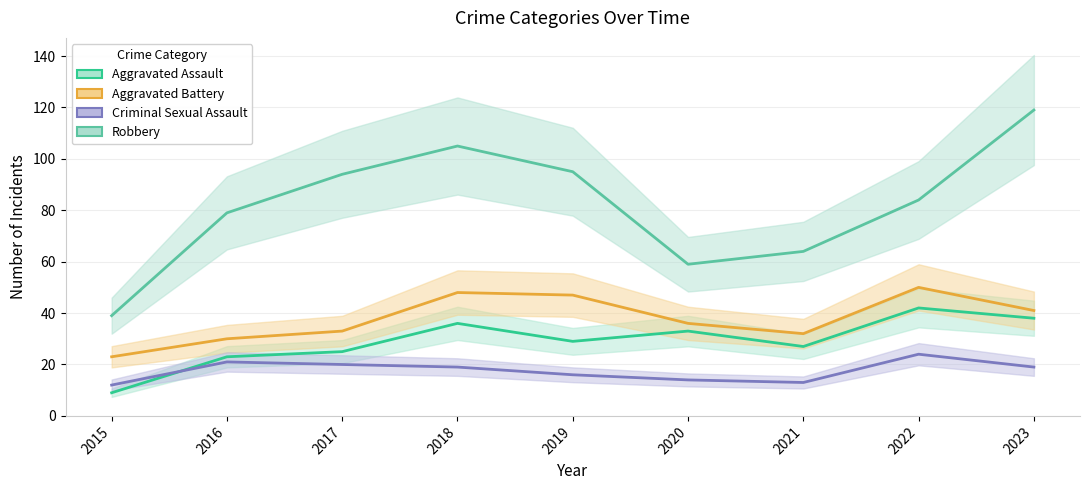

What is the difference between the Aggravated Battery values at 2019 and 2016?

17